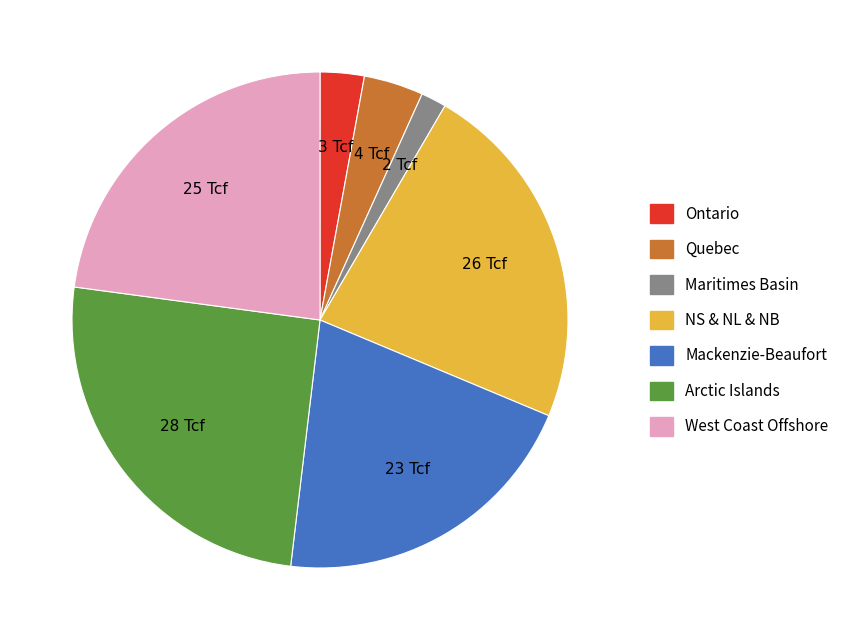

The Arctic Islands slice represents 25% of the pie. True or false?

True